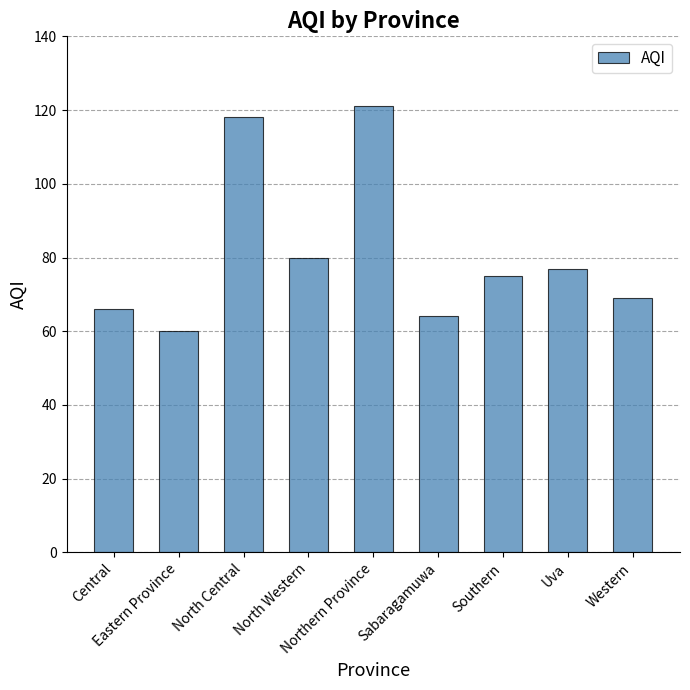

True or false: the data shows 19 at Central.

False